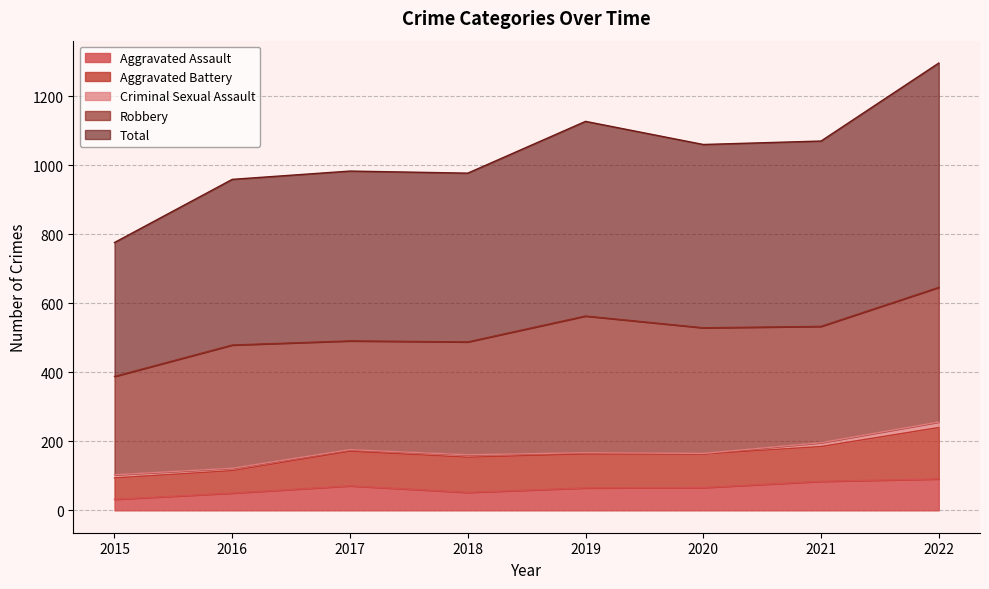

True or false: Aggravated Assault has more than 2 points higher than both neighbors.

False